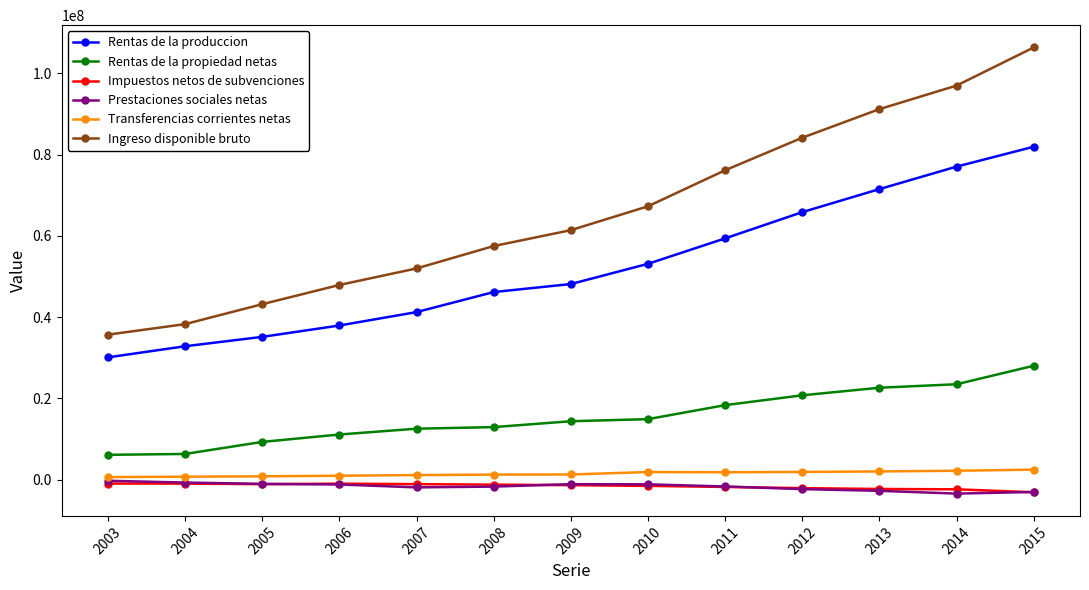

The Rentas de la propiedad netas series shows 8691323 at 2007. True or false?

False